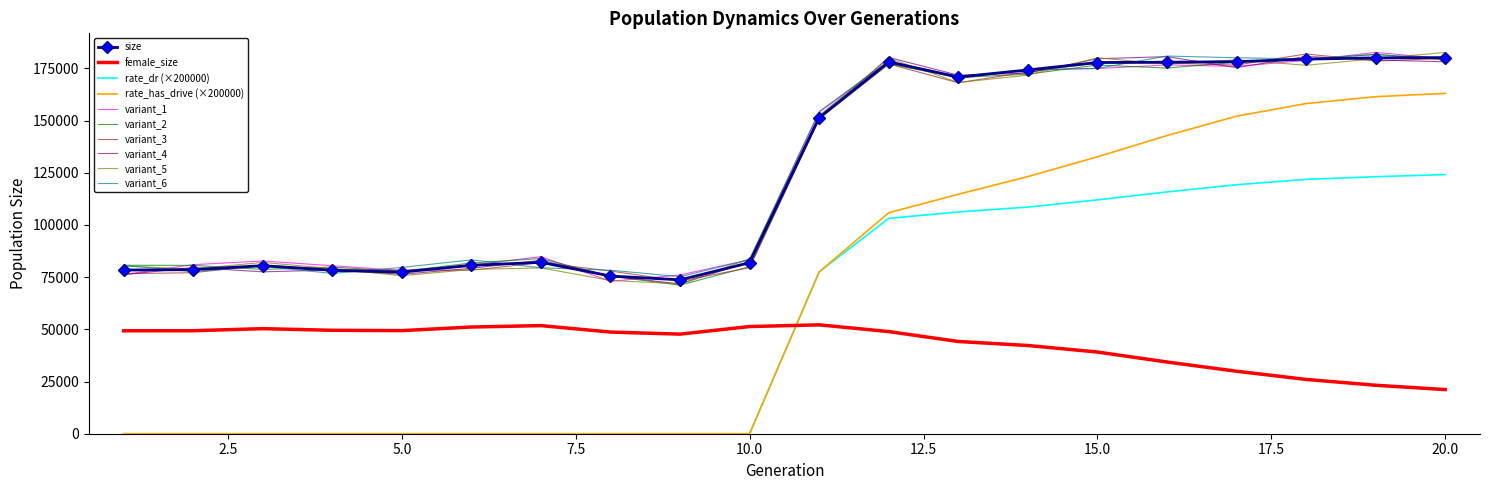

What is the lowest value of the female_size series?

21154.0